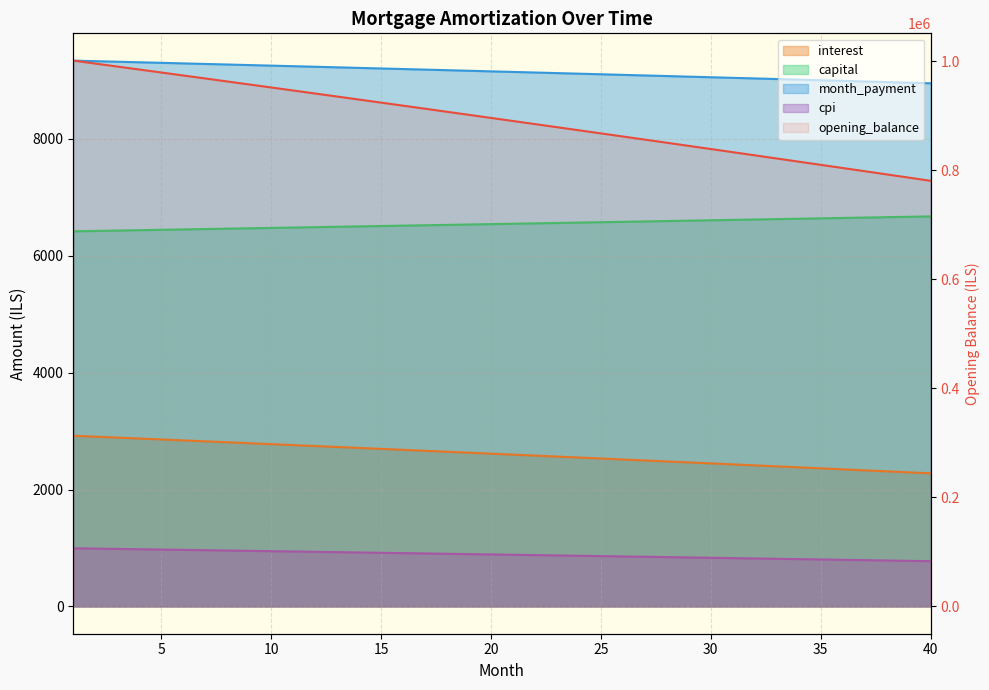

Where does the capital series first go above 6546?

21